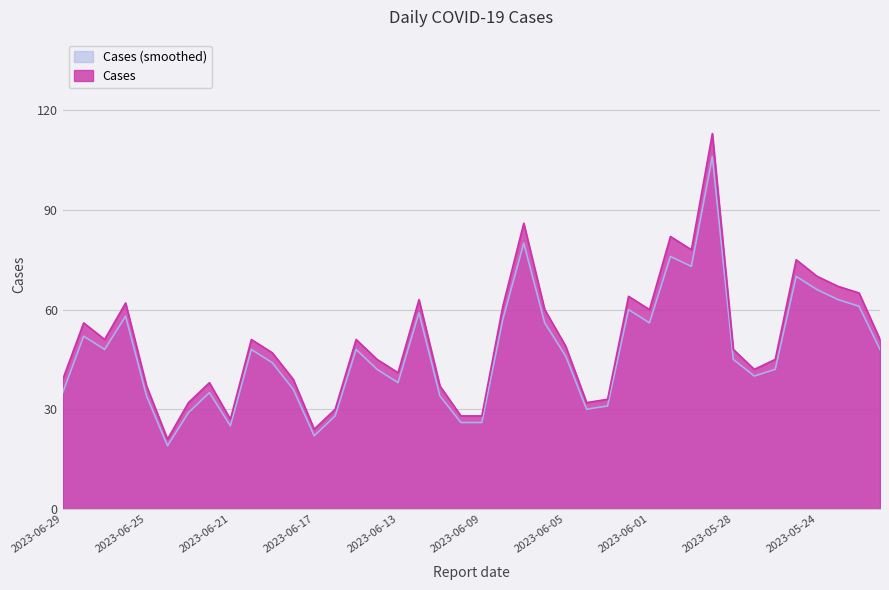

Reading left to right, extract all data points from this chart.

Cases: 39	56	51	62	37	21	32	38	27	51	47	39	24	30	51	45	41	63	37	28	28	61	86	60	49	32	33	64	60	82	78	113	48	42	45	75	70	67	65	51
Cases_smooth: 35	52	48	58	34	19	29	35	25	48	44	36	22	28	48	42	38	59	34	26	26	57	80	56	46	30	31	60	56	76	73	106	45	40	42	70	66	63	61	48